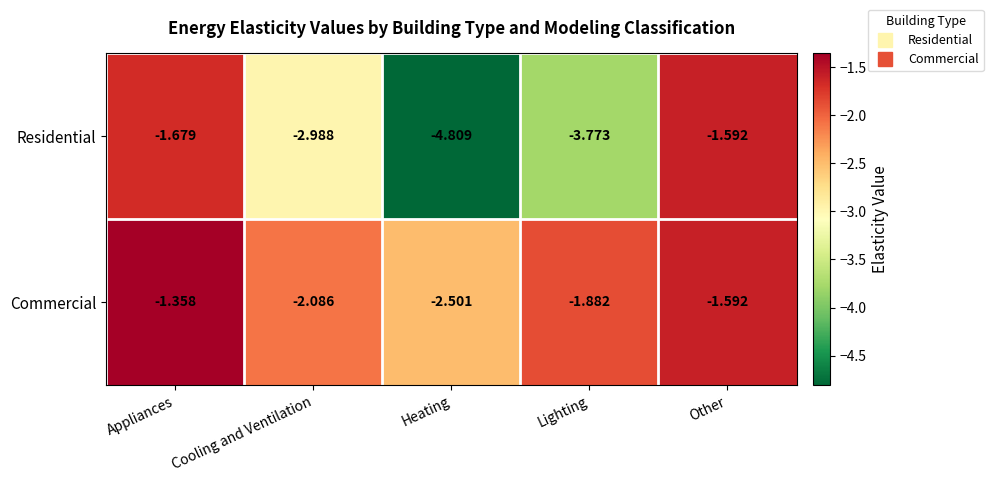

Which category has the highest value in the Residential series?

Other